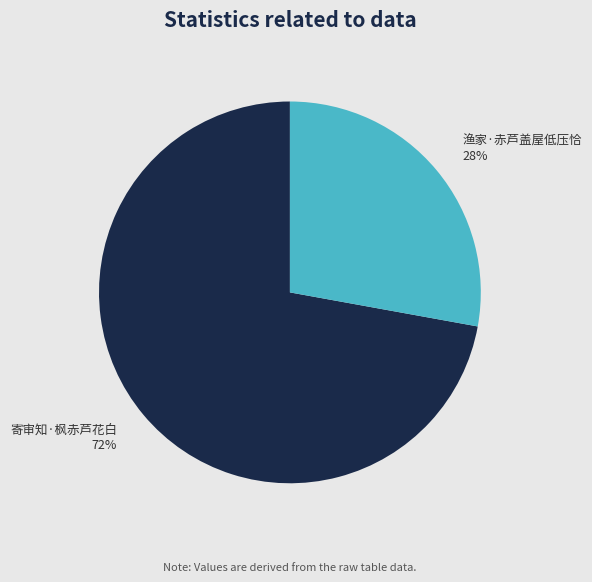

To the nearest percent, what is the combined percentage of 寄审知·枫赤芦花白 and 渔家·赤芦盖屋低压恰?

100%